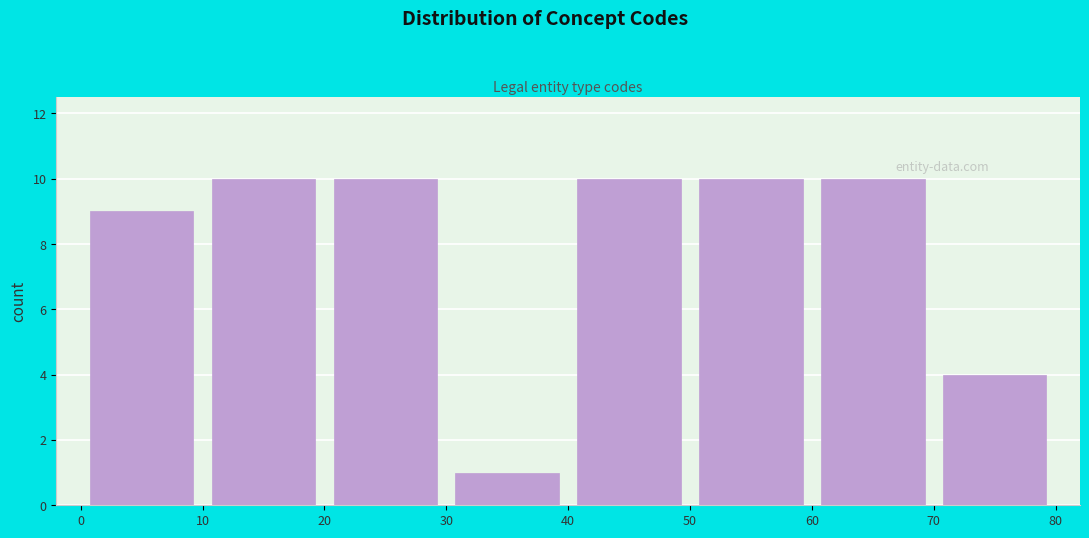

Reading left to right, transcribe this chart: for each bar, give the range it covers on the x-axis and its height. The values are not printed on the chart, so give them approximately, as read against the axis.

0 to 10: 9
10 to 20: 10
20 to 30: 10
30 to 40: 1
40 to 50: 10
50 to 60: 10
60 to 70: 10
70 to 80: 4